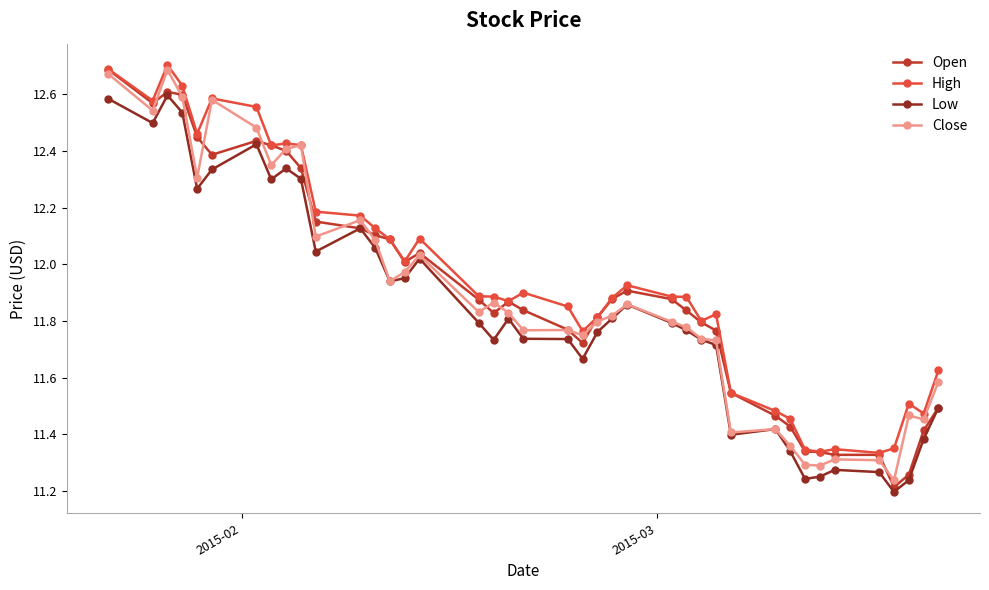

At how many categories does at least one series exceed 11?

40